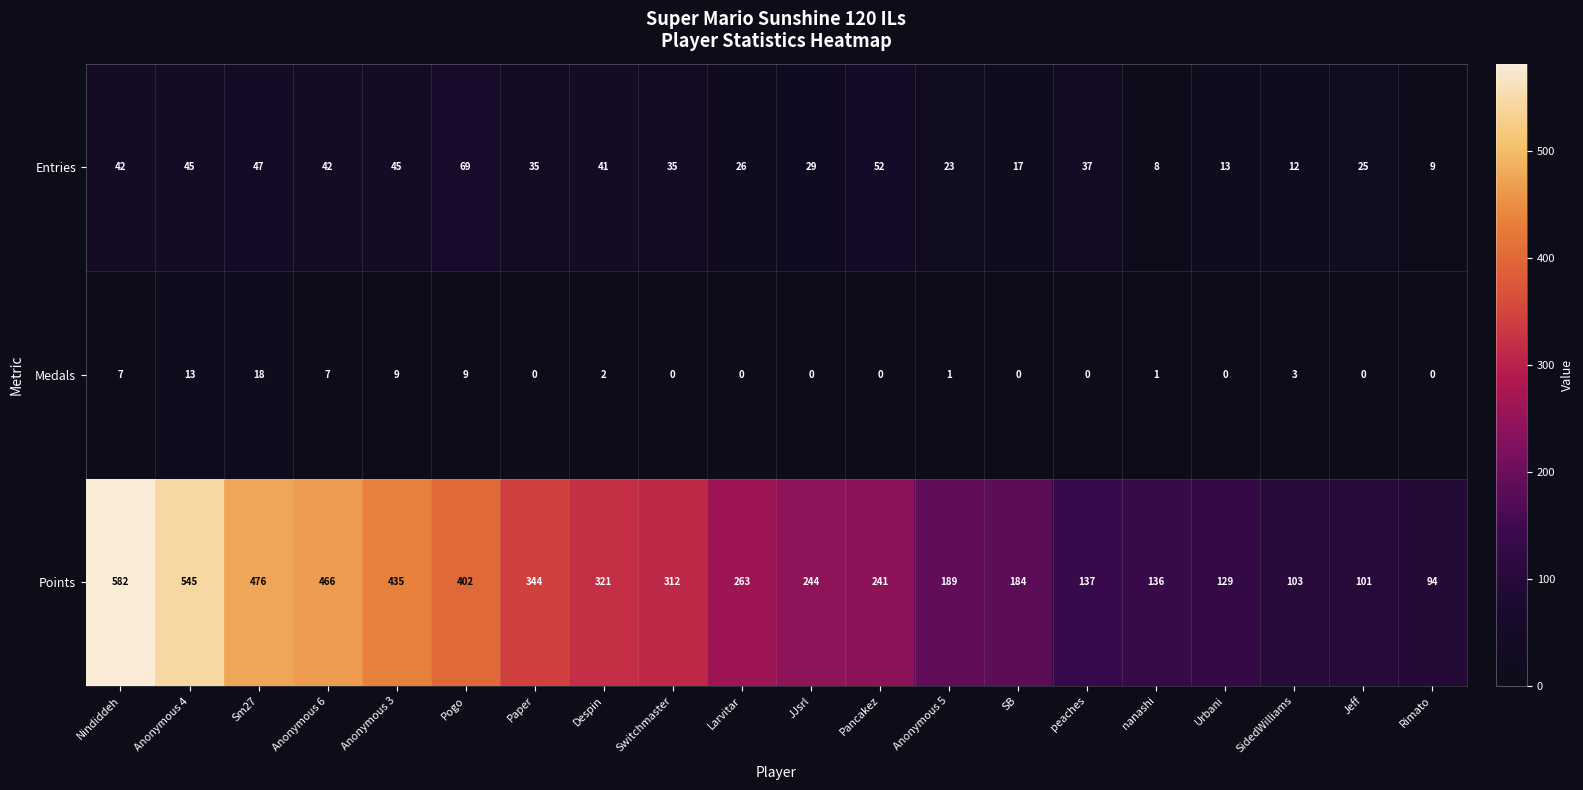

How many data points does each series have?

20